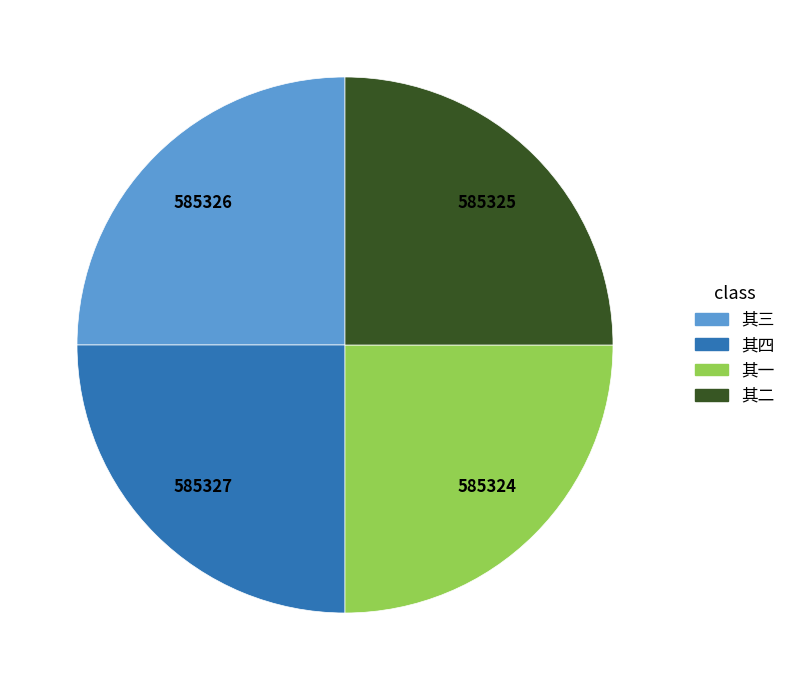

What is the ratio of the value at 其一 to the value at 其二?

1.0